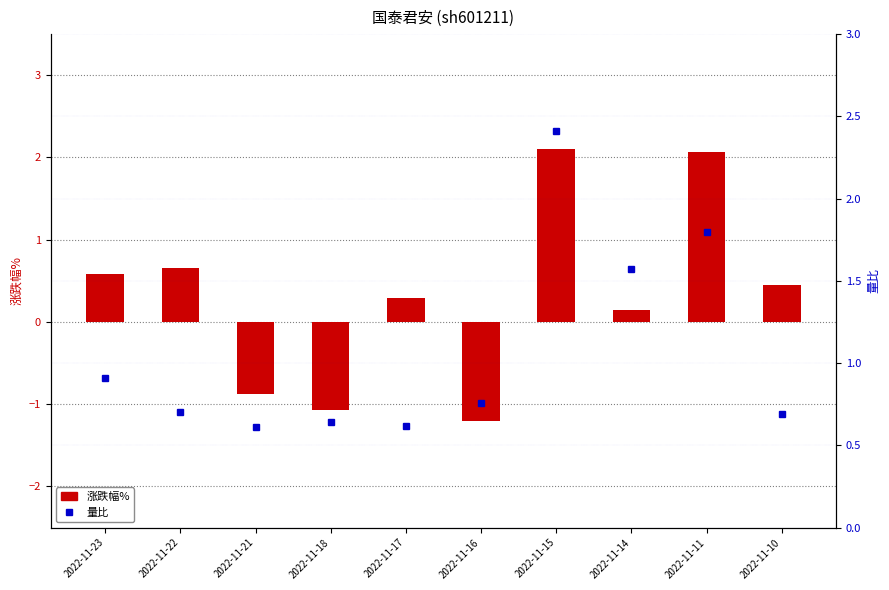

At how many categories does at least one series exceed 2?

2